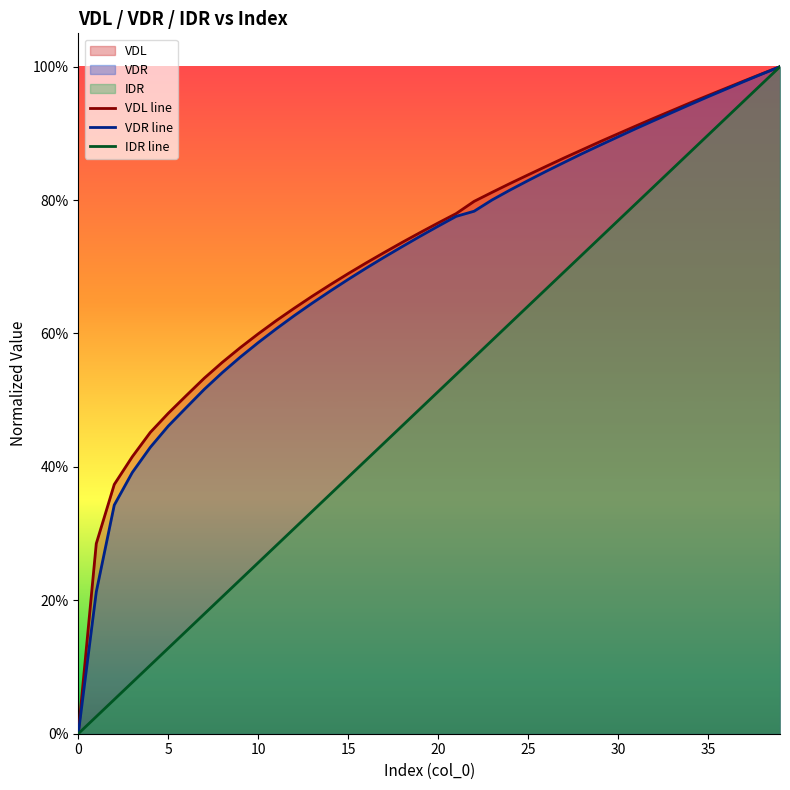

What is the difference between the VDR line values at 16 and 22?

0.1